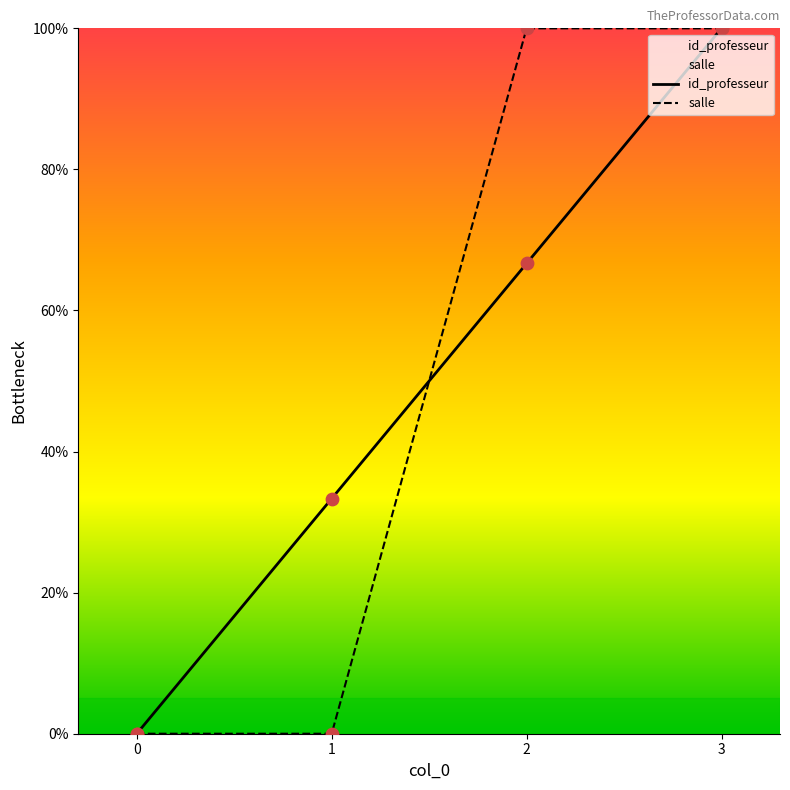

What is the total value across all series at 2?

166.7